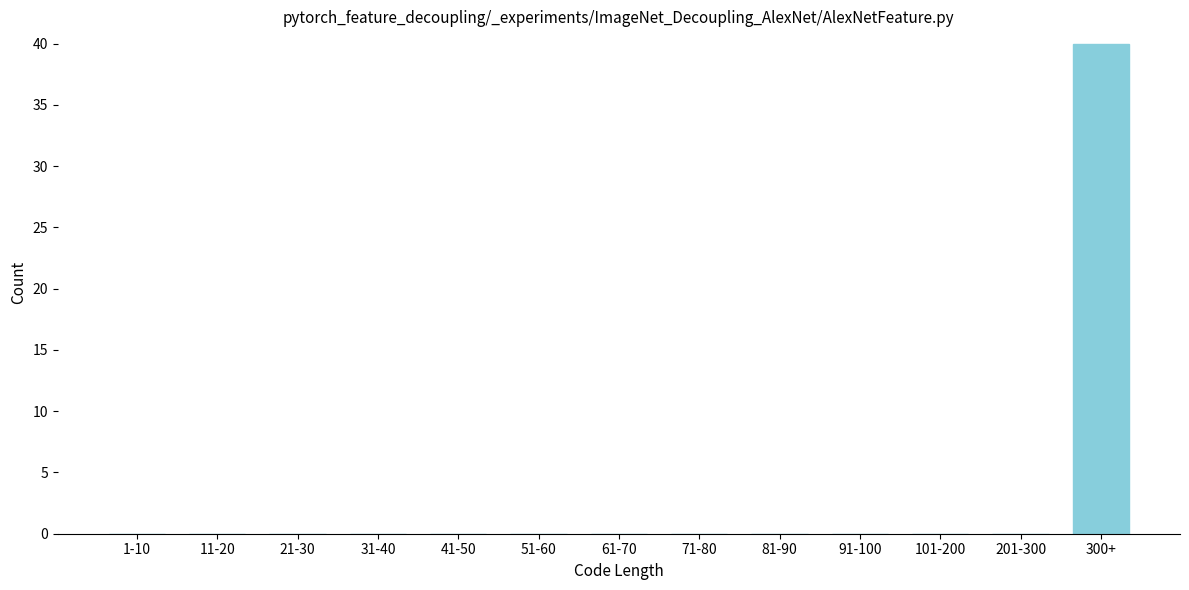

Reading left to right, transcribe all the data shown in this chart.

1-10=0	11-20=0	21-30=0	31-40=0	41-50=0	51-60=0	61-70=0	71-80=0	81-90=0	91-100=0	101-200=0	201-300=0	300+=40